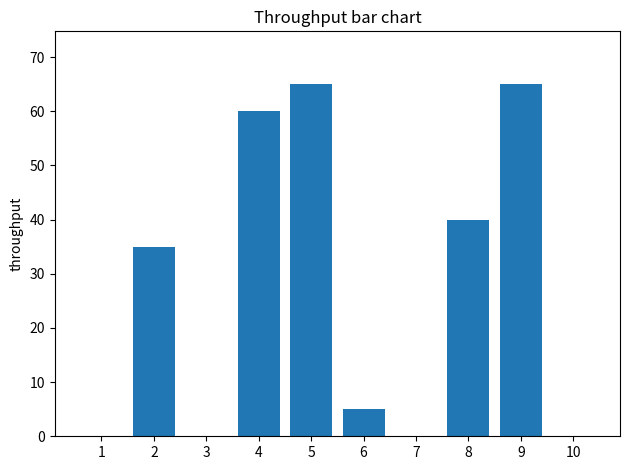

What is the greatest value displayed?

65